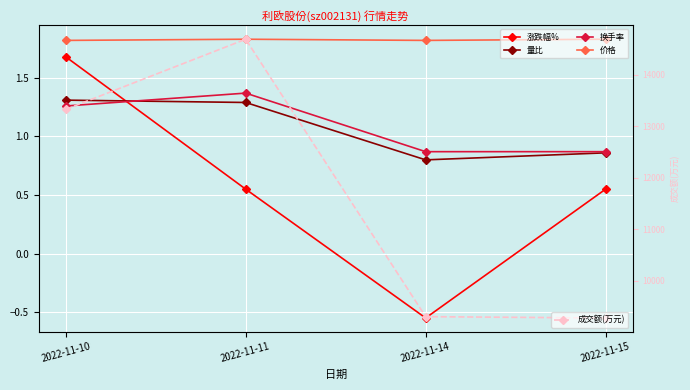

Which series has the largest total across all categories?

成交额(万元)